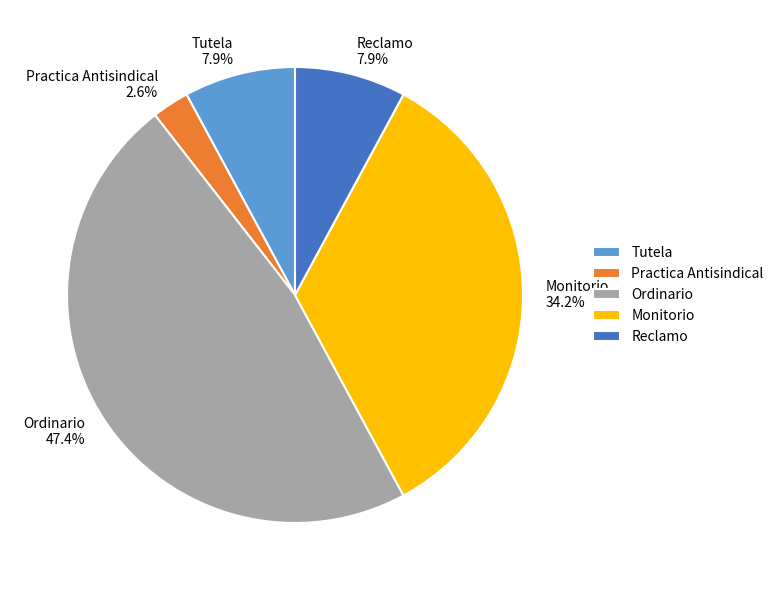

What is the ratio of the value at Ordinario to the value at Monitorio?

1.4